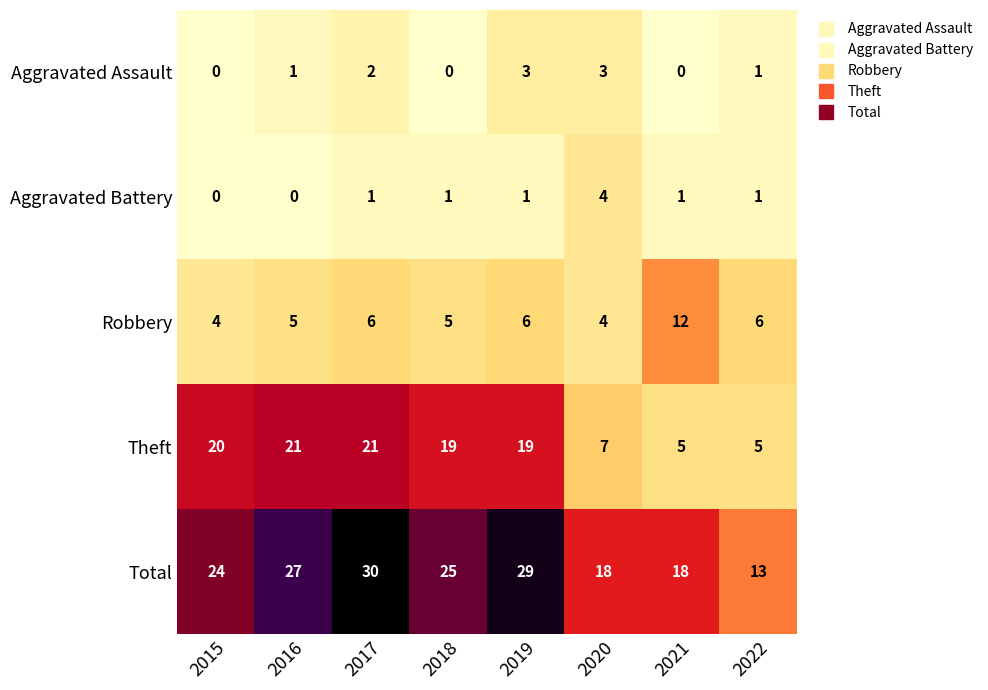

At which label does Total first exceed 25?

2016